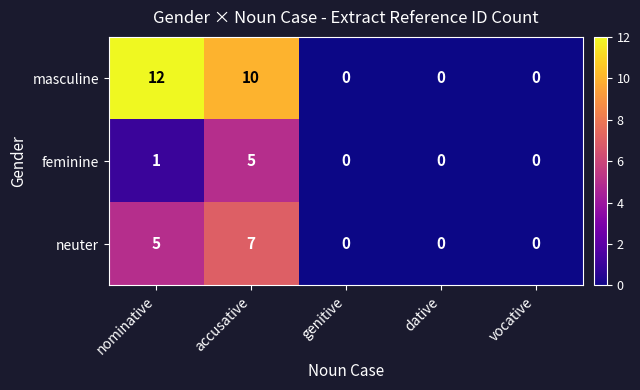

List the series in order of their overall mean, lowest first.

feminine, neuter, masculine